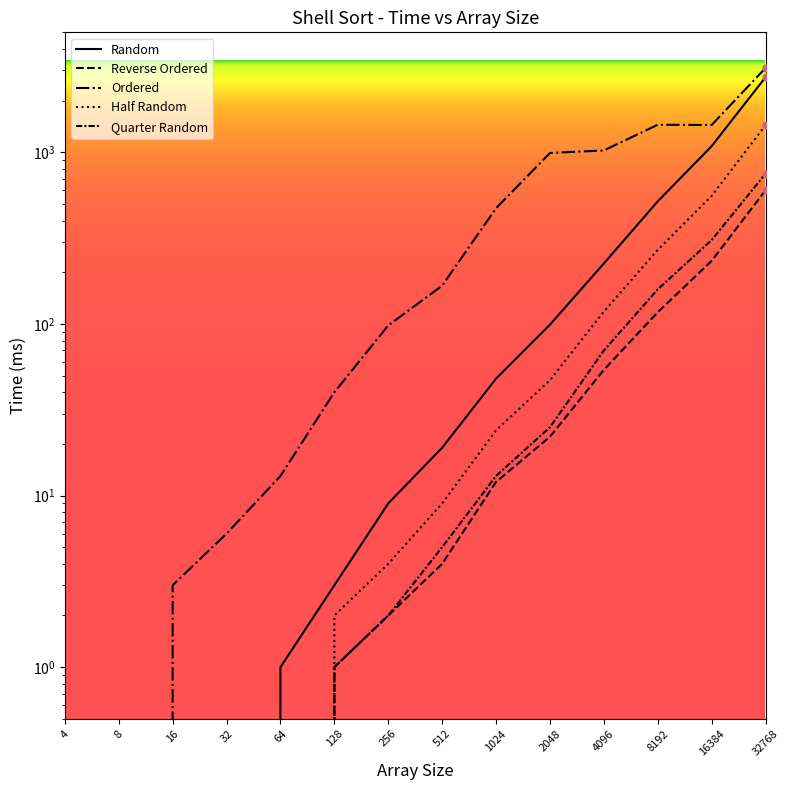

What is the difference between the ordered values at 4096 and 128?

985